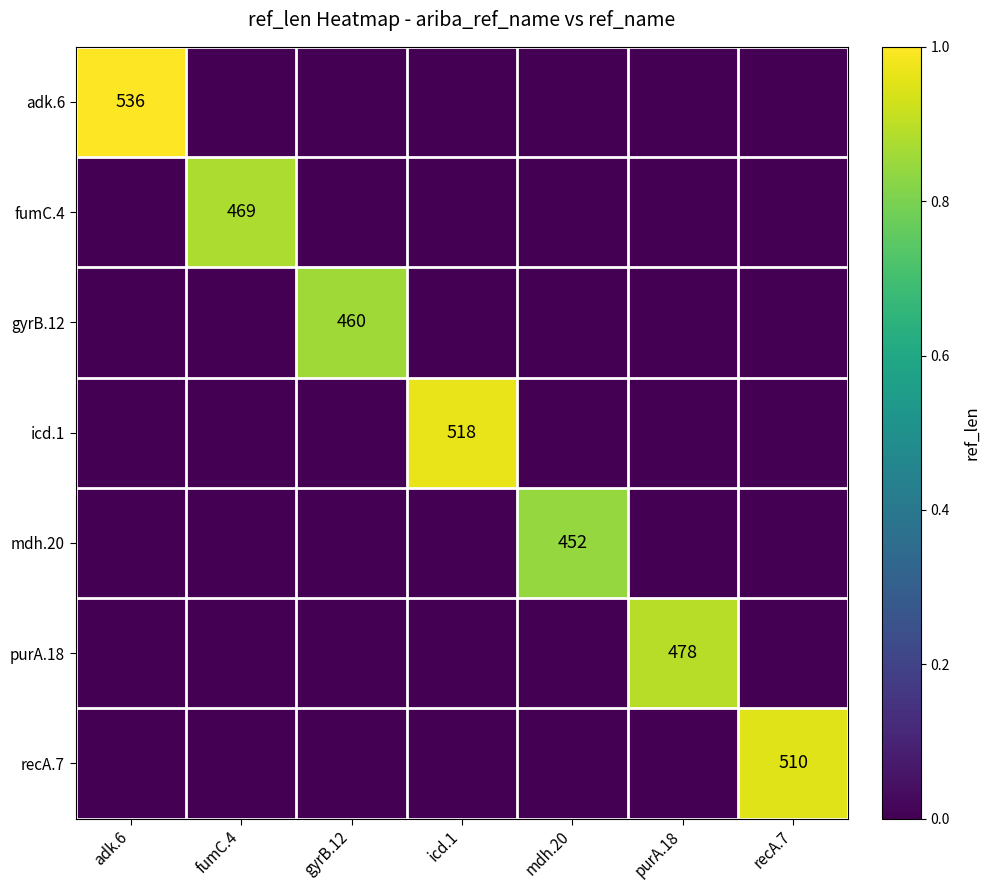

The value of adk.6 at adk.6 is 536. True or false?

True